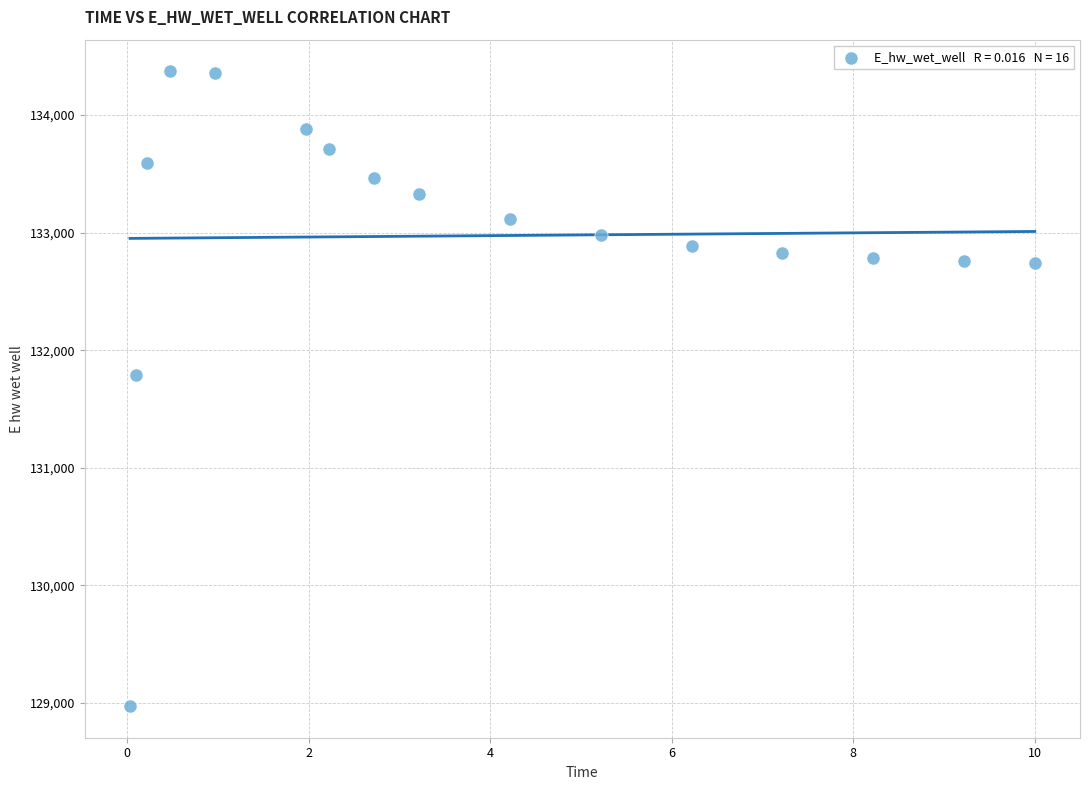

What Y value in the scatter plot is closest to 131673?

131790.2